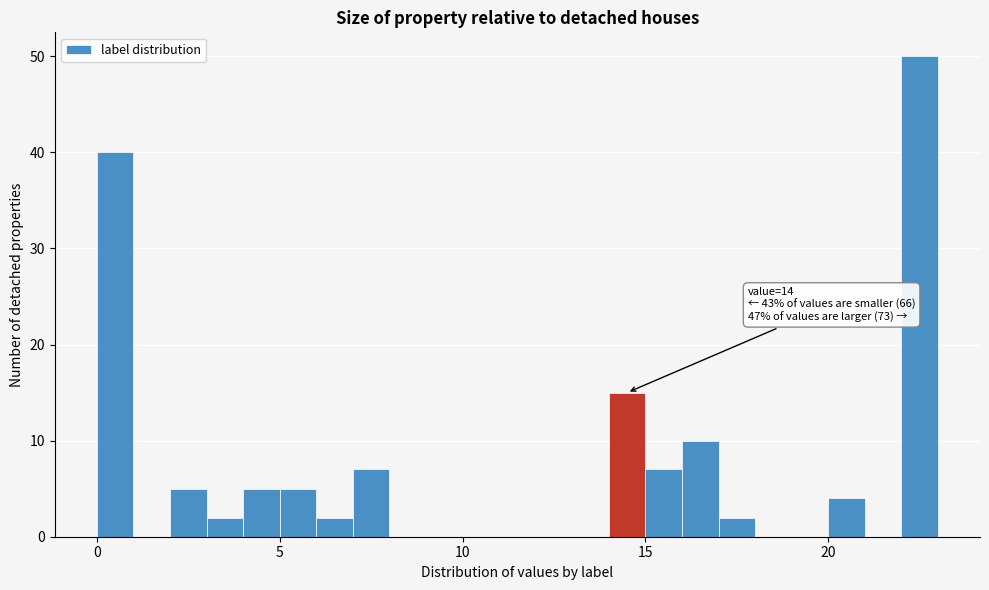

Around what value on the x-axis is the tallest bar? Give the approximate position of its centre, as read against the axis.

22.5